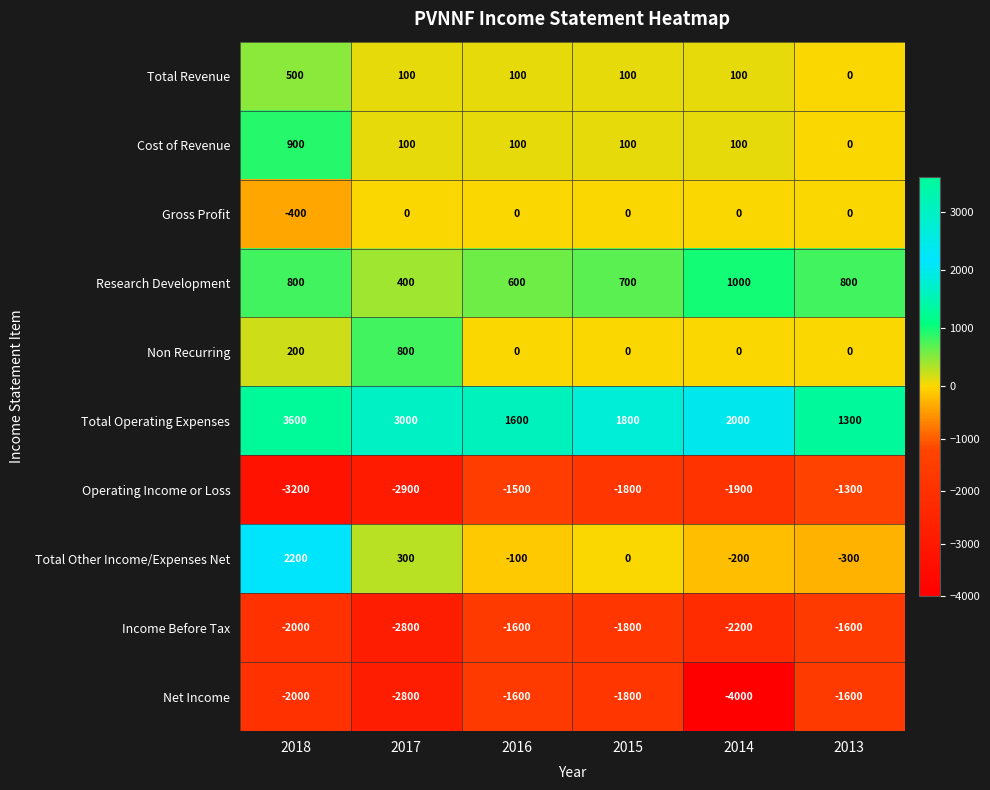

Count the number of categories in the chart.

6